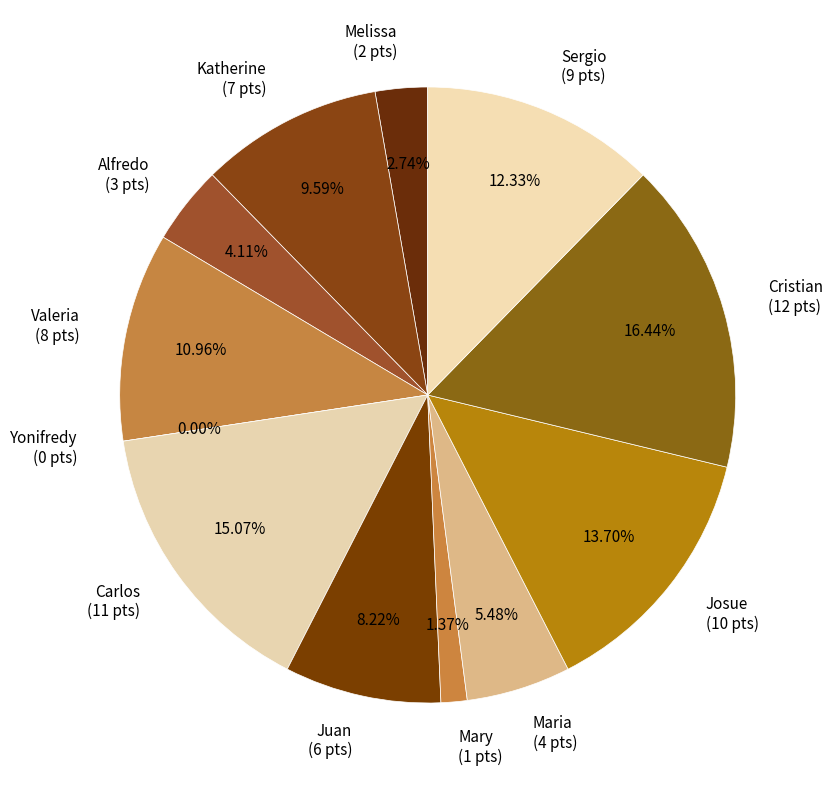

Is there any slice that represents more than half of the pie?

No